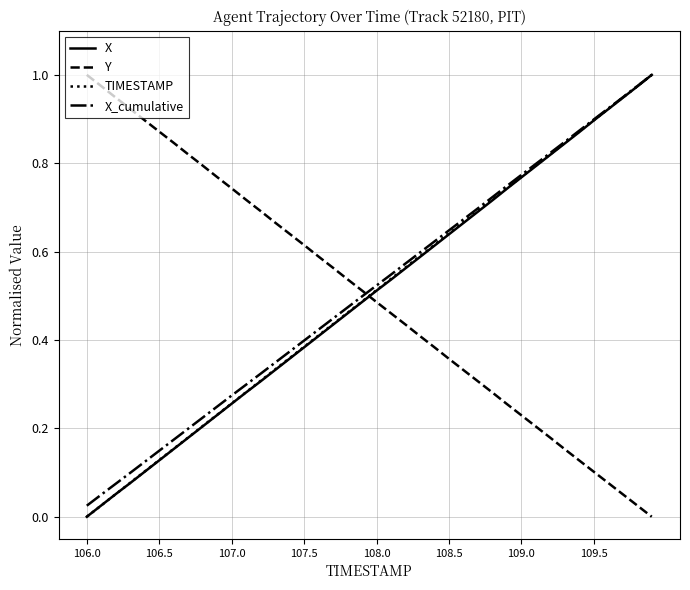

True or false: Y and X cross at least once.

True